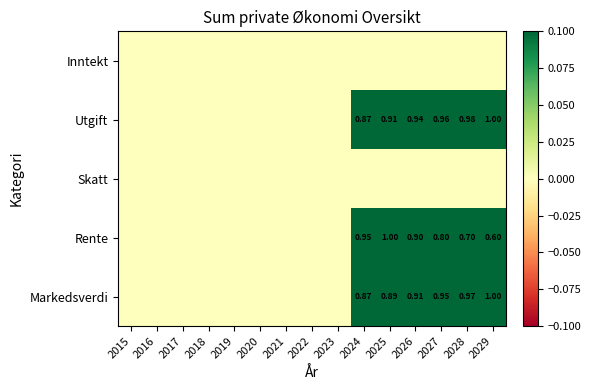

At how many categories does at least one series exceed 0?

6